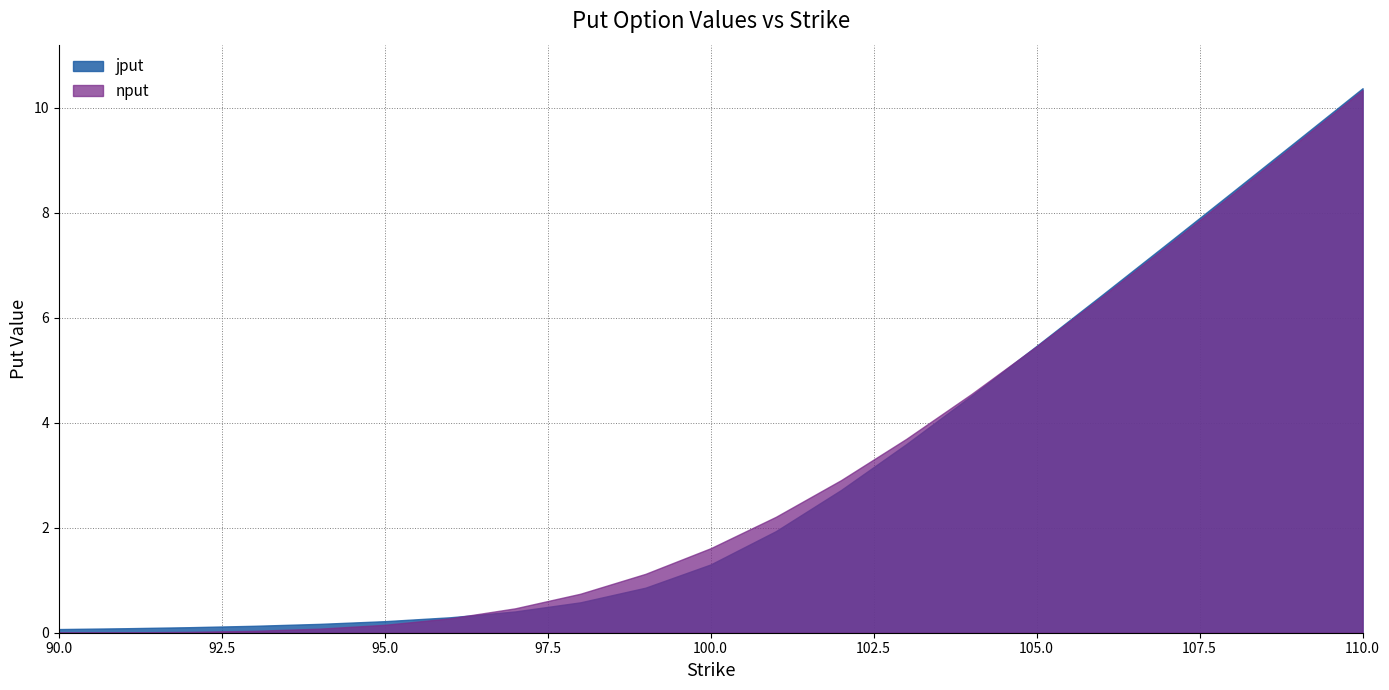

What is the value of the jput point at the 1st from the left?

0.1